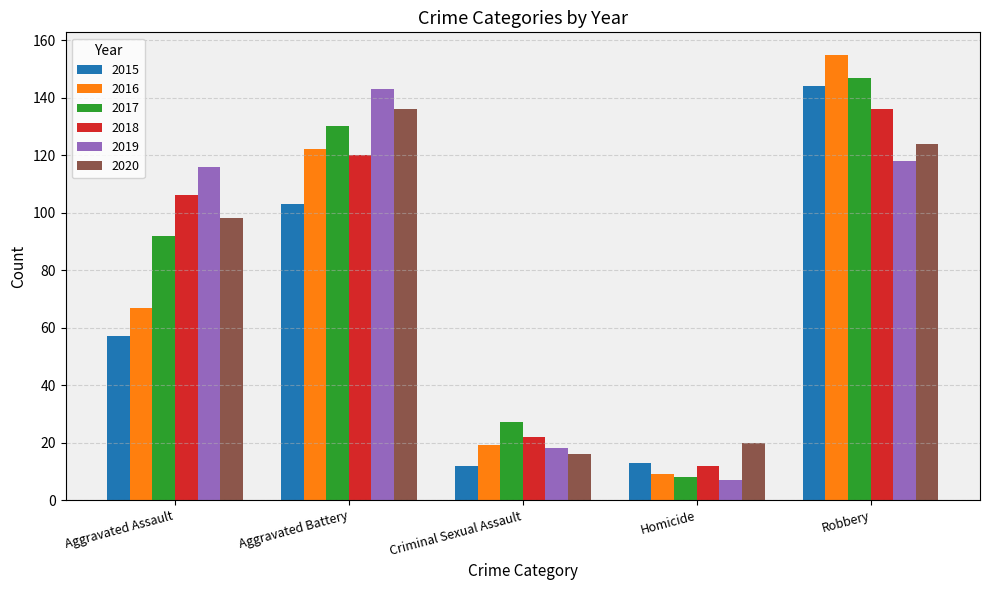

How many bars are there in each group?

6